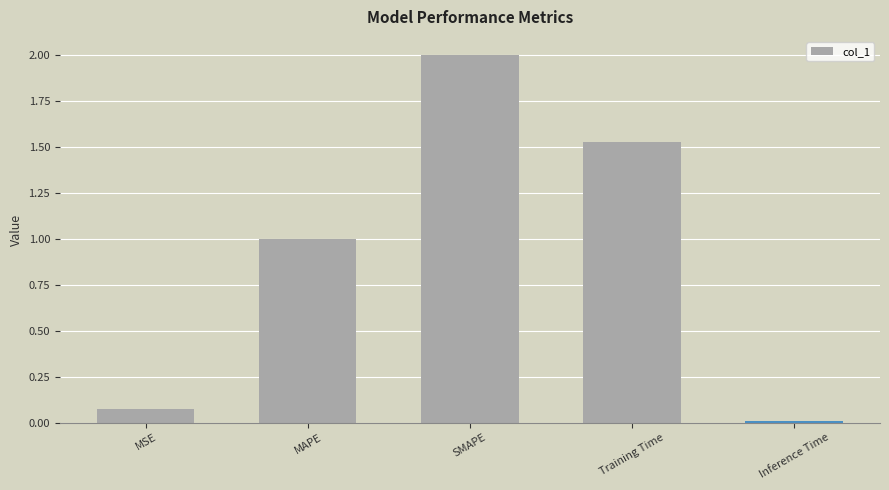

Reading left to right, list all the values displayed in this chart.

MSE=0.1	MAPE=1.0	SMAPE=2.0	Training Time=1.5	Inference Time=0.0